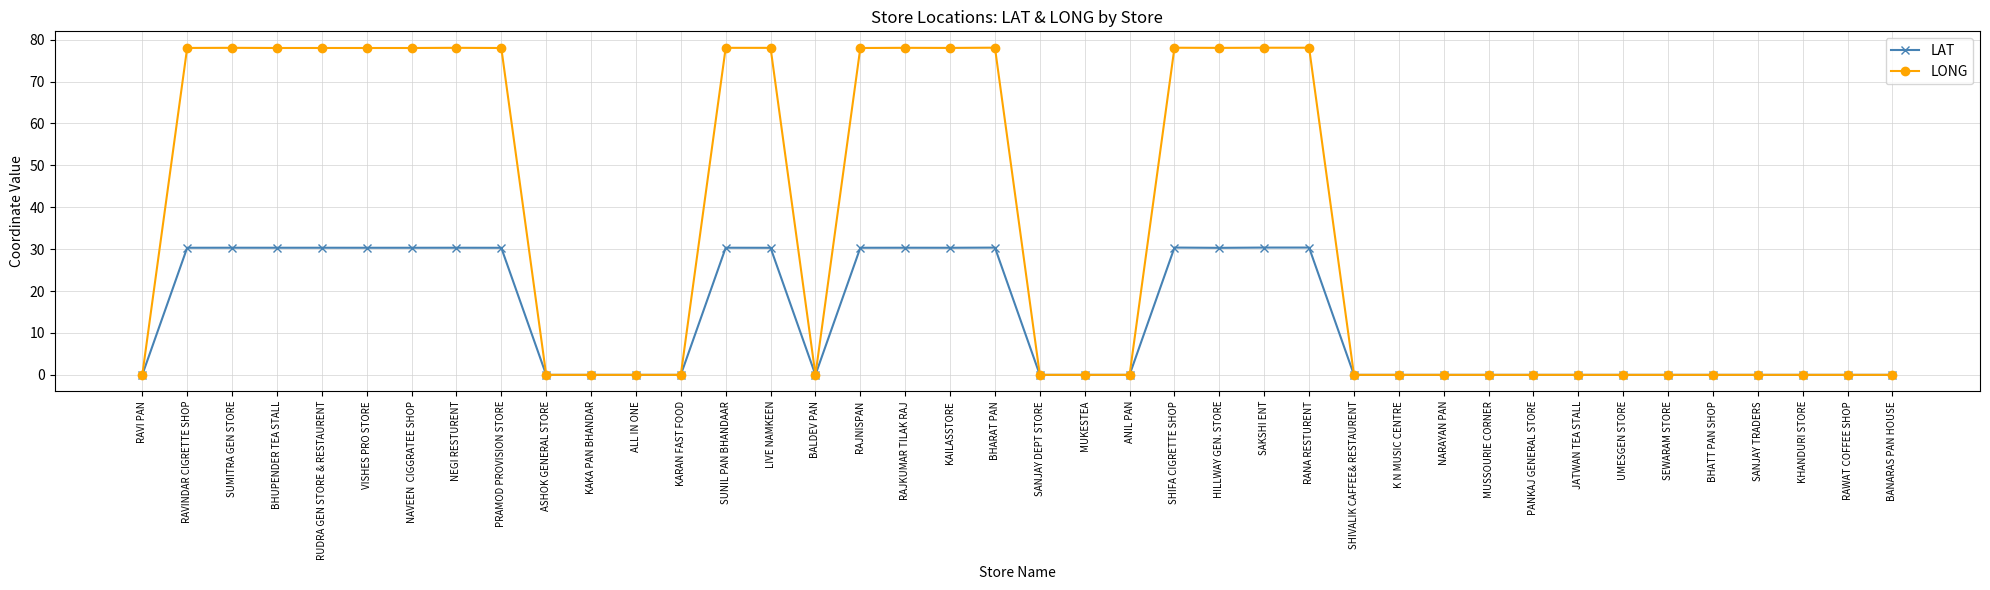

True or false: LONG has more than 2 interior local peaks.

True